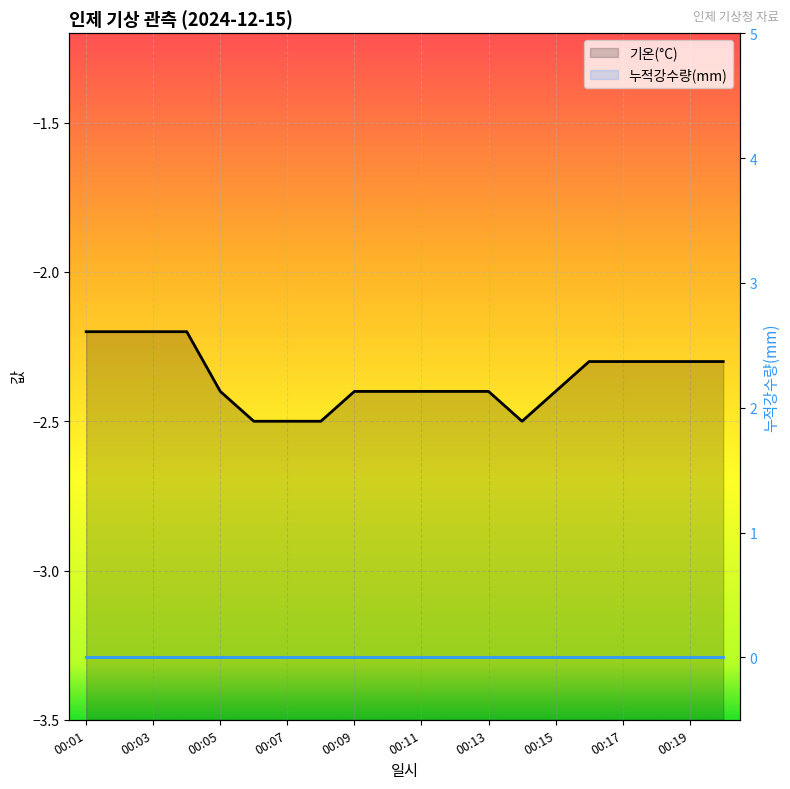

True or false: 누적강수량(mm) has more than 0 interior local peaks.

False